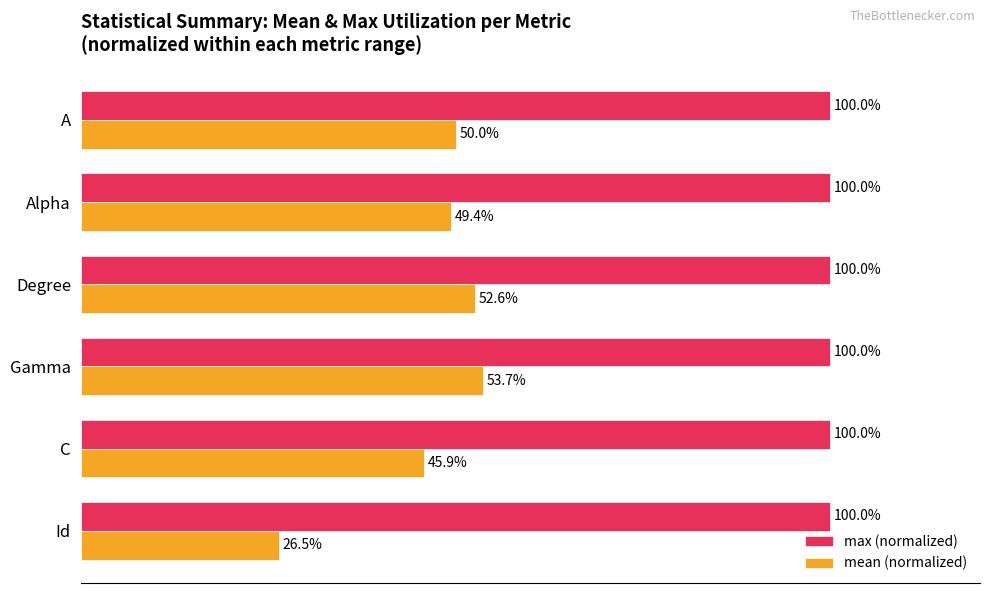

Which series has the largest range (max minus min)?

mean (normalized)